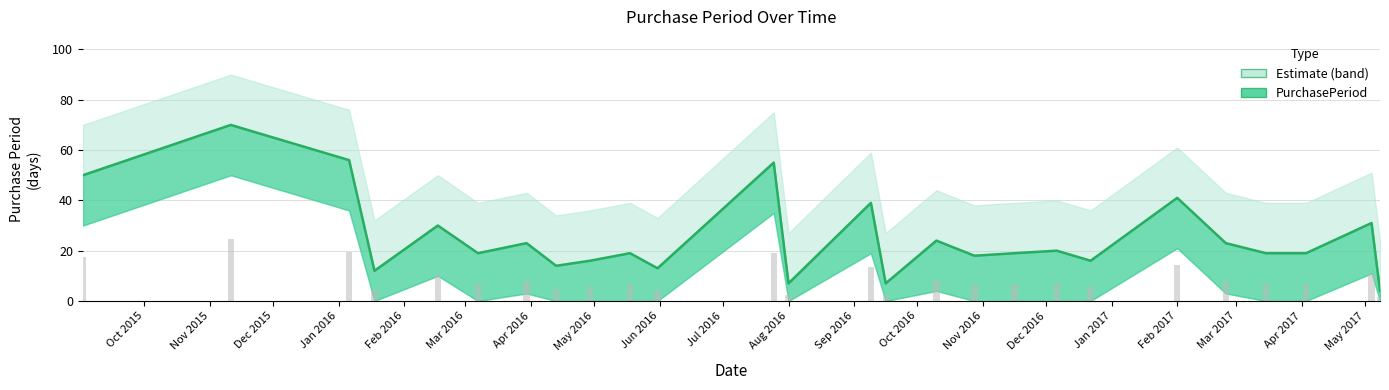

What is the label of the 16th bar from the left?

Jan 2017